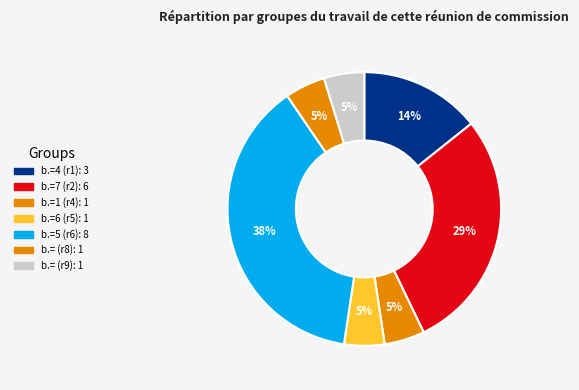

How many slices are in this pie chart?

7